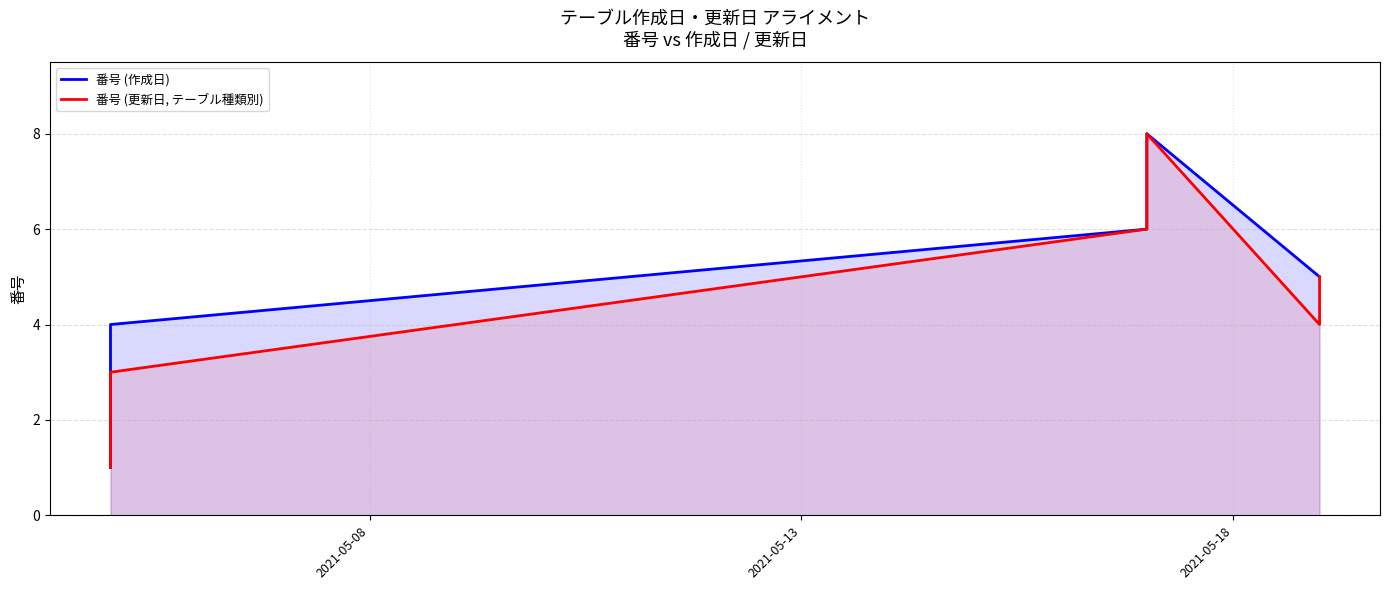

How many values in the 番号 (作成日) series exceed 5?

3